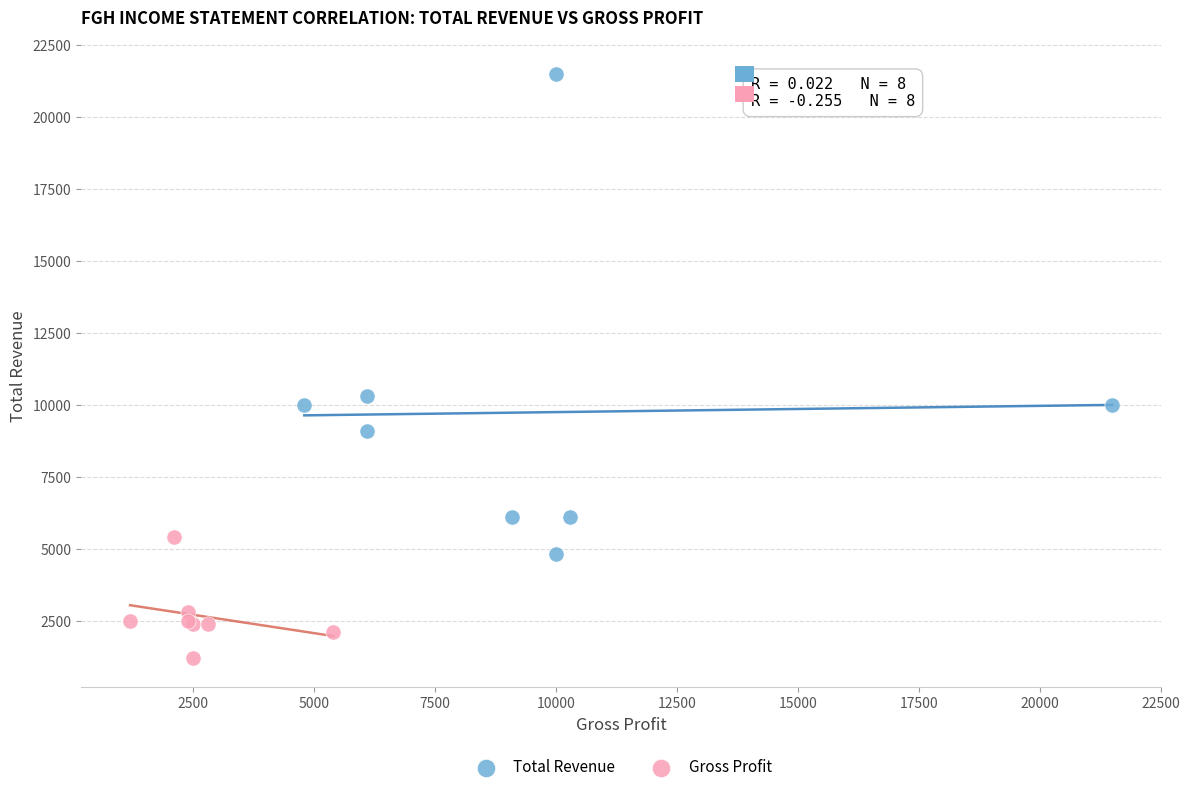

Which series has the widest spread of Y values?

Total Revenue